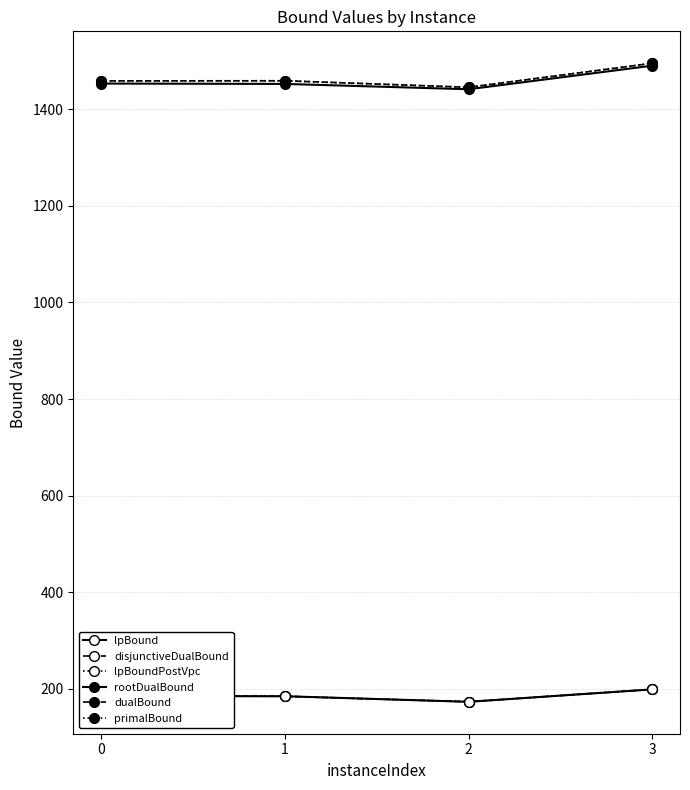

Reading left to right, extract all data points from this chart.

lpBound: 0=185.0	1=184.5	2=173.0	3=198.8
disjunctiveDualBound: 0=185.0	1=184.5	2=173.0	3=198.8
lpBoundPostVpc: 0=185.0	1=184.5	2=173.0	3=198.8
rootDualBound: 0=1453.5	1=1452.7	2=1441.7	3=1490.5
dualBound: 0=1459.0	1=1459.2	2=1445.8	3=1495.5
primalBound: 0=1459.0	1=1459.2	2=1445.8	3=1495.5